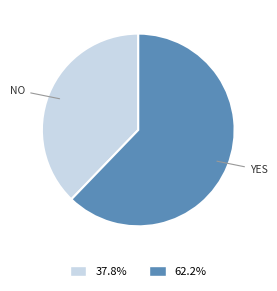

What is the ratio of the value at 62.2% to the value at 37.8%?

1.6